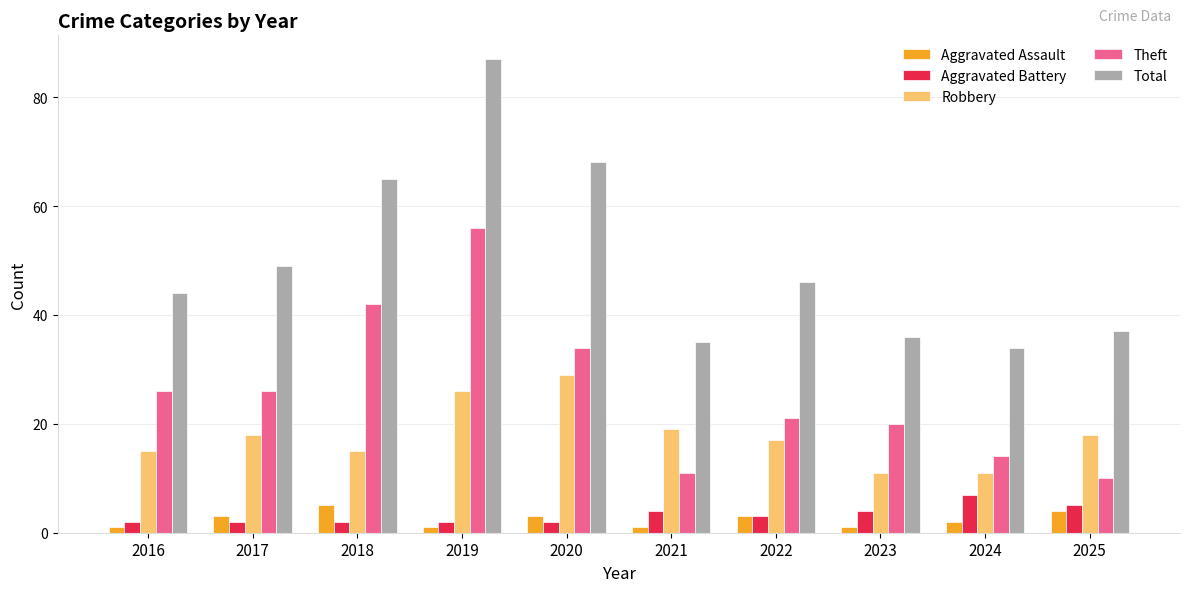

At which category is the sum across all series the highest?

2019